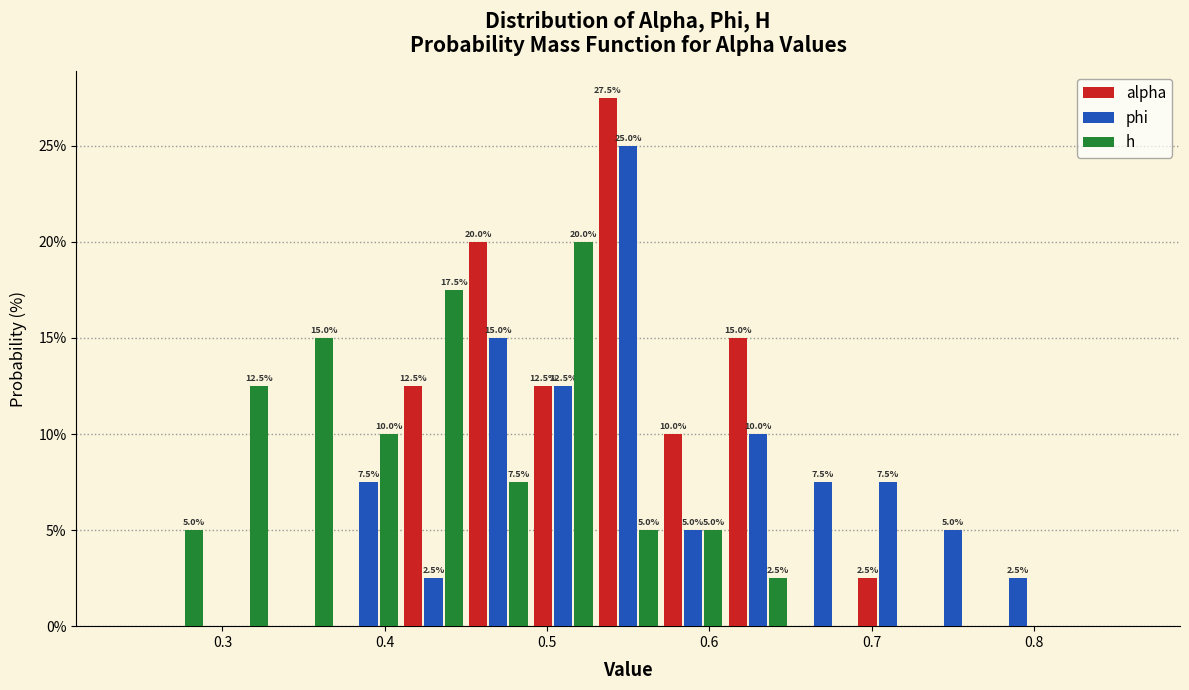

In the alpha series, which range on the x-axis has the tallest bar?

0.53 to 0.57